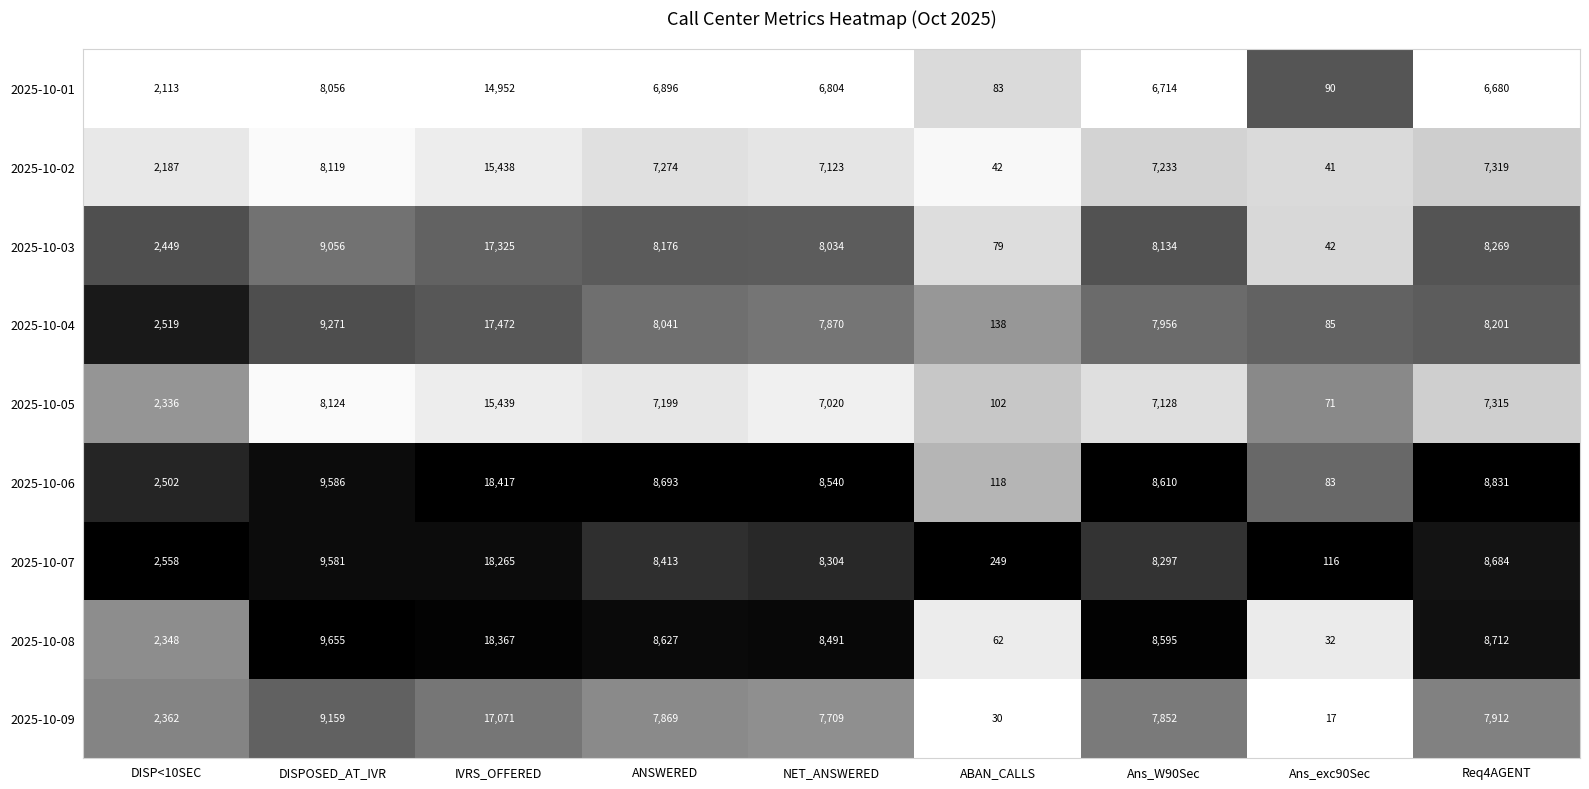

Which series changed the most between IVRS_OFFERED and ANSWERED?

2025-10-07